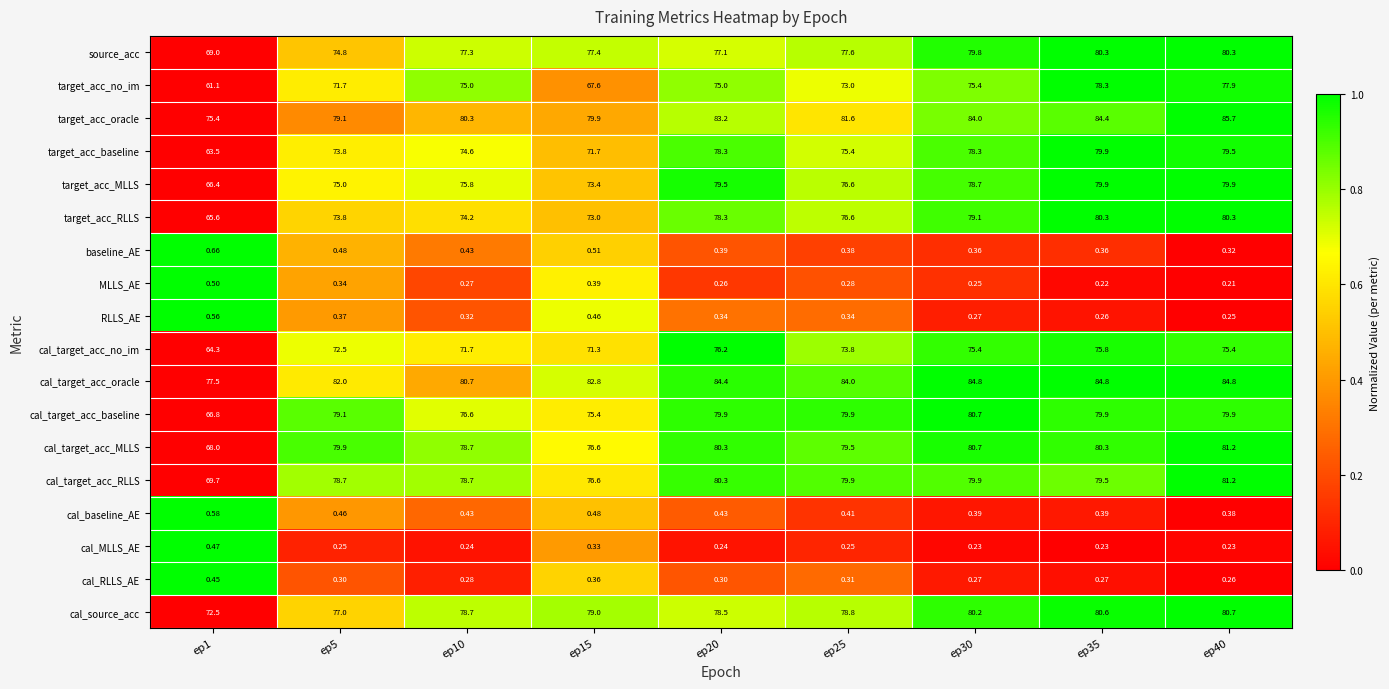

Which series has the largest total across all categories?

cal_target_acc_oracle